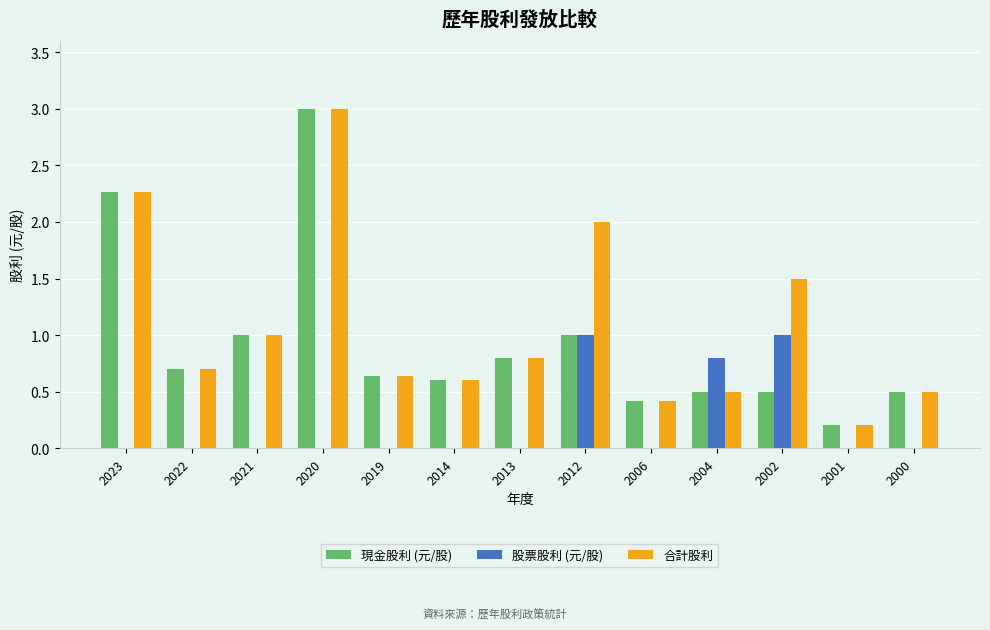

What is the total value across all series at 2023?

4.5